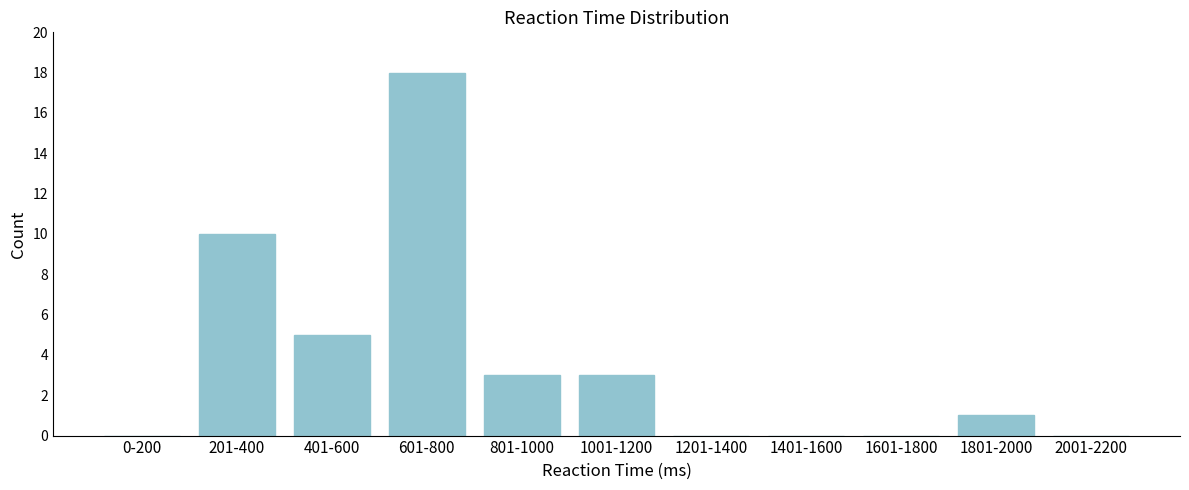

Reading left to right, list all the values displayed in this chart.

0-200=0	201-400=10	401-600=5	601-800=18	801-1000=3	1001-1200=3	1201-1400=0	1401-1600=0	1601-1800=0	1801-2000=1	2001-2200=0